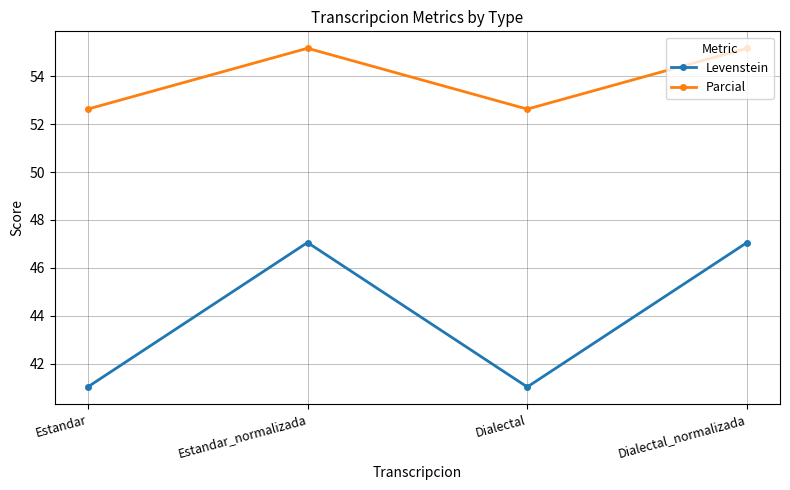

How many lines are shown in the chart?

2